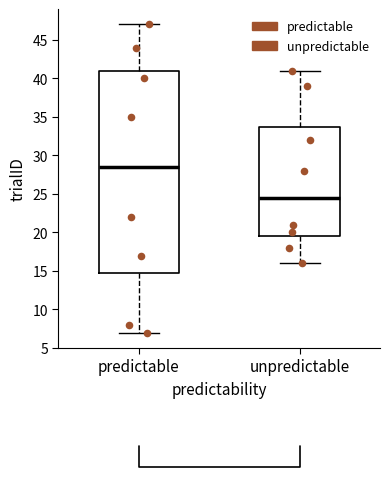

Which box is the tallest, from its lower edge to its upper edge?

predictable